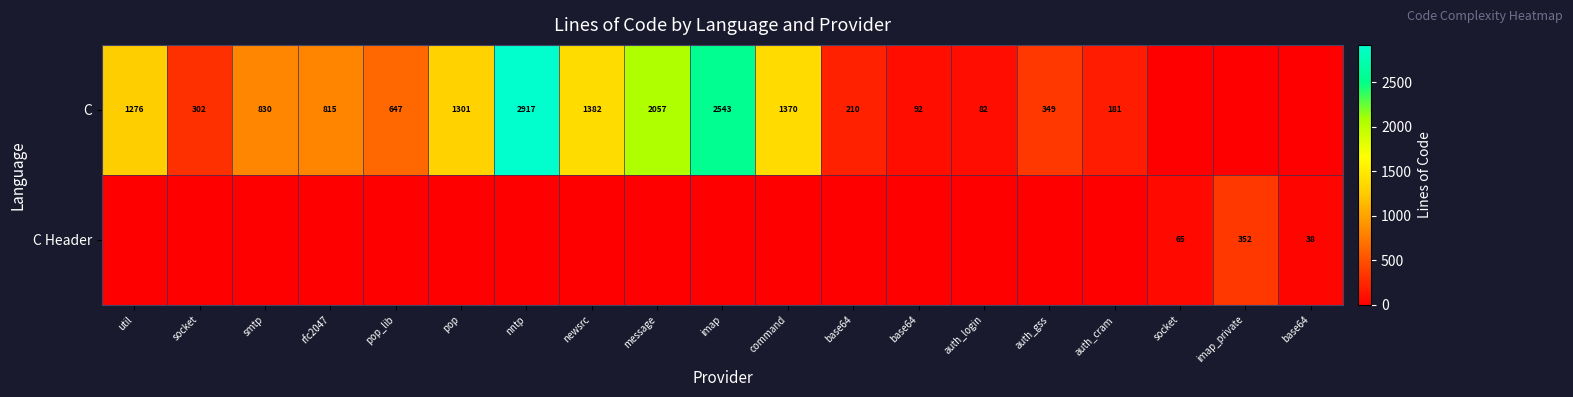

Which series has the largest range (max minus min)?

C